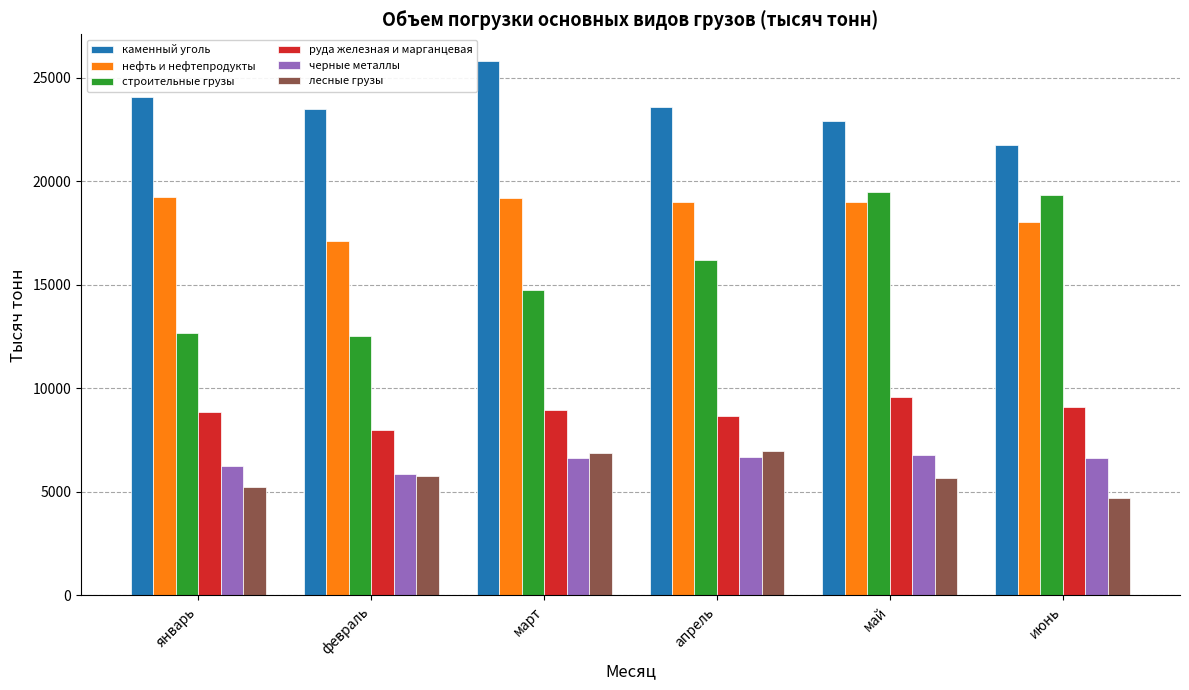

What is the label of the 1st bar from the right?

июнь